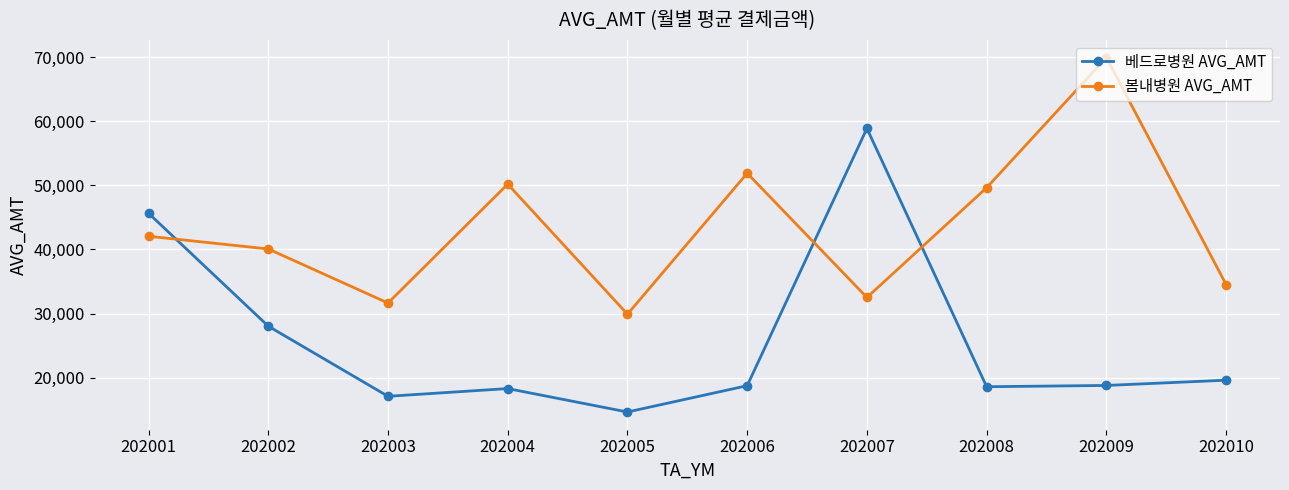

Where is the first local minimum for 봄내병원 AVG_AMT?

202003